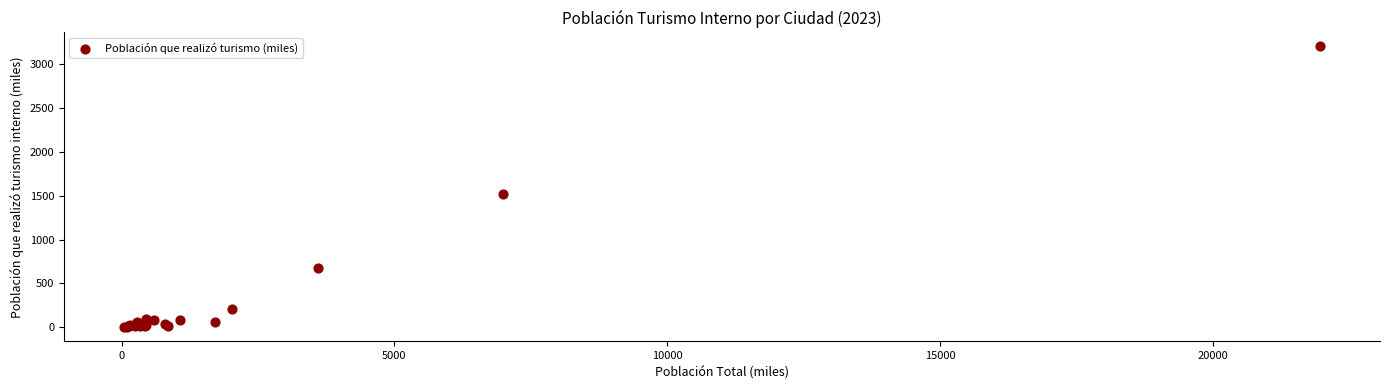

What Y value in the scatter plot is closest to 1602?

1518.7